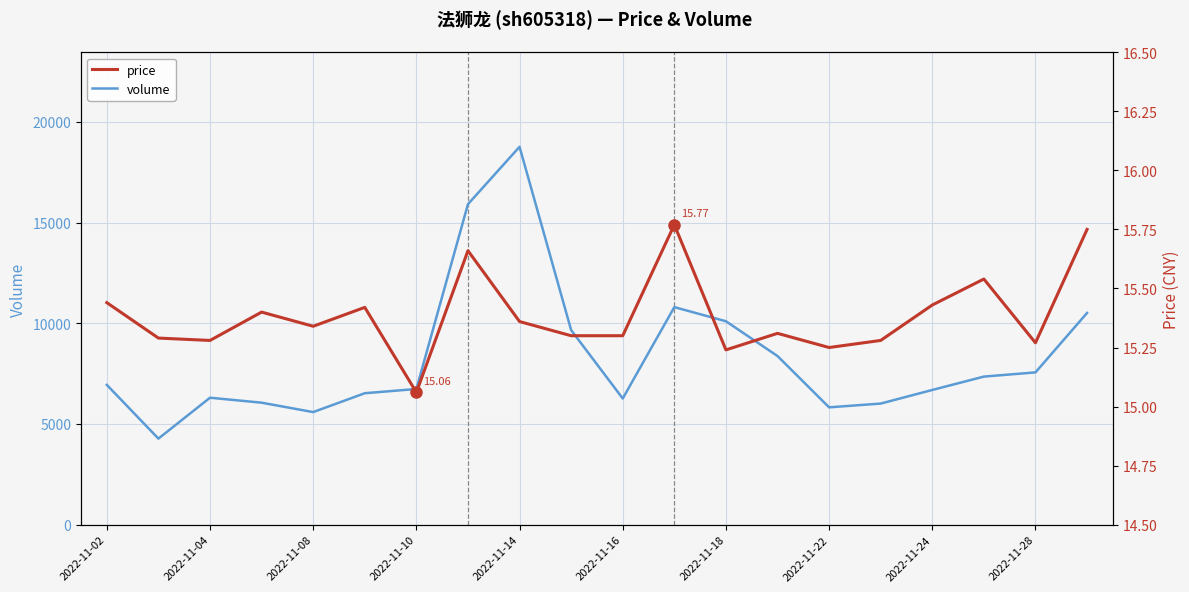

What value does the volume series have at 2022-11-10?

6736